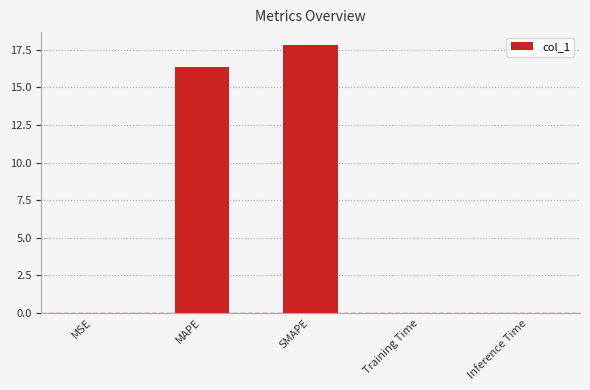

What is the sum of the values at SMAPE and MAPE?

34.1